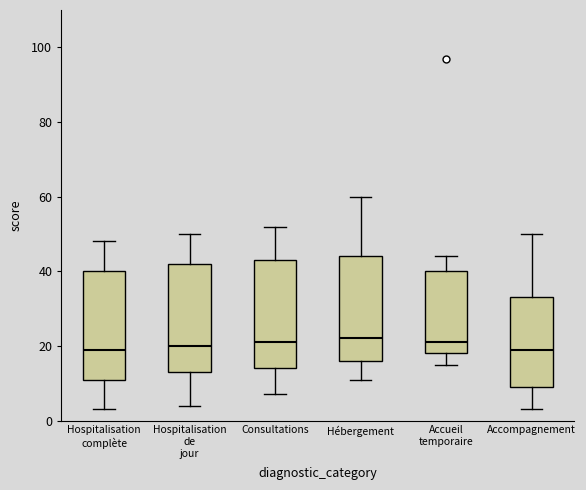

Reading left to right, transcribe this box plot: for each box, give where its median line is, the range the box spans, and where its two whiskers end, as read against the y-axis. The values are not printed on the chart, so give them approximately, as read against the axis.

Hospitalisation complète: median 20, box 12 to 40, whiskers 4 to 48
Hospitalisation de jour: median 20, box 14 to 42, whiskers 4 to 50
Consultations: median 22, box 14 to 44, whiskers 8 to 52
Hébergement: median 22, box 16 to 44, whiskers 12 to 60
Accueil temporaire: median 22, box 18 to 40, whiskers 16 to 44
Accompagnement: median 20, box 10 to 34, whiskers 4 to 50